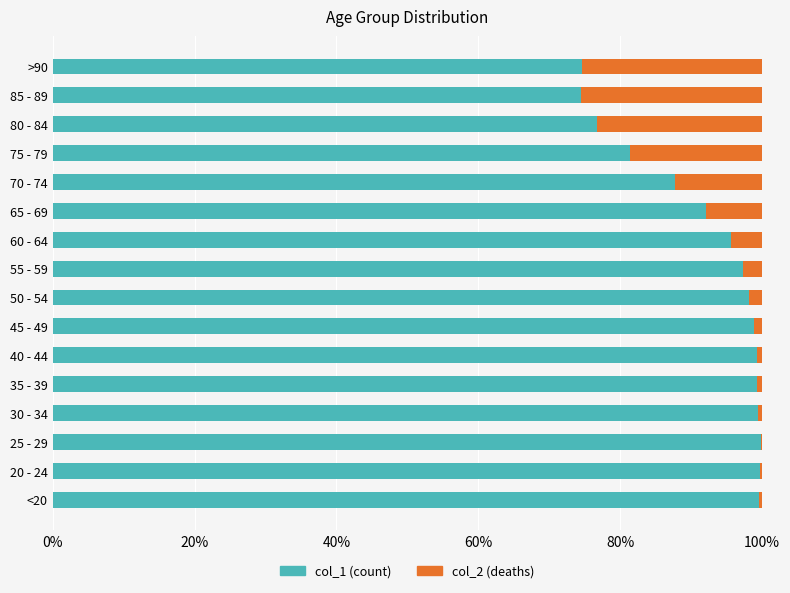

What is the total value across all series at 85 - 89?

100.0